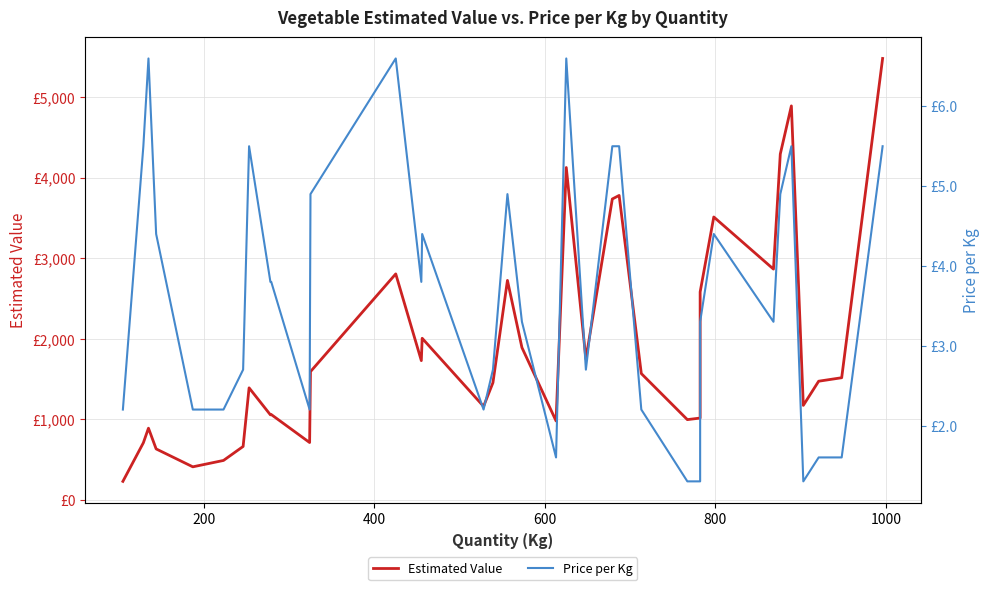

What is the value of the Estimated Value point at the 1st from the left?

231.0